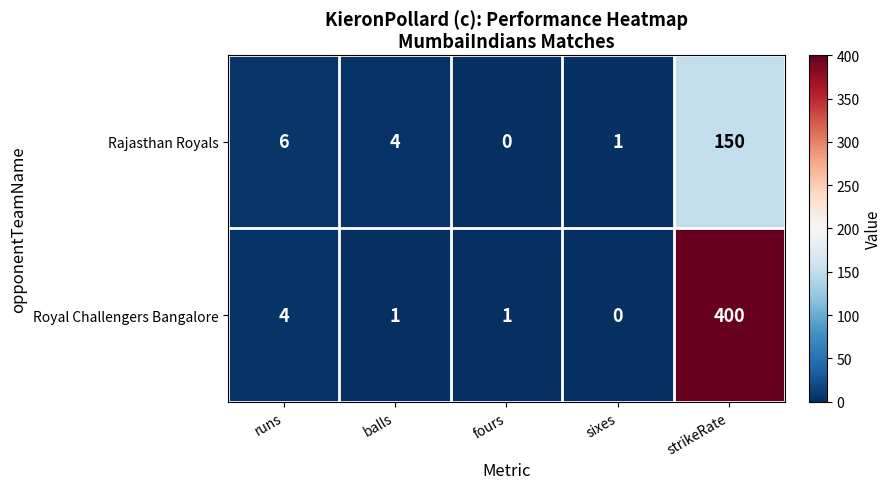

What is the difference between the maximum and second lowest values in the Royal Challengers Bangalore series?

399